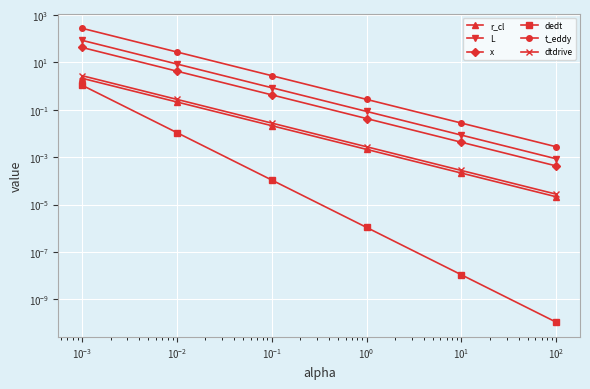

How many lines are shown in the chart?

6